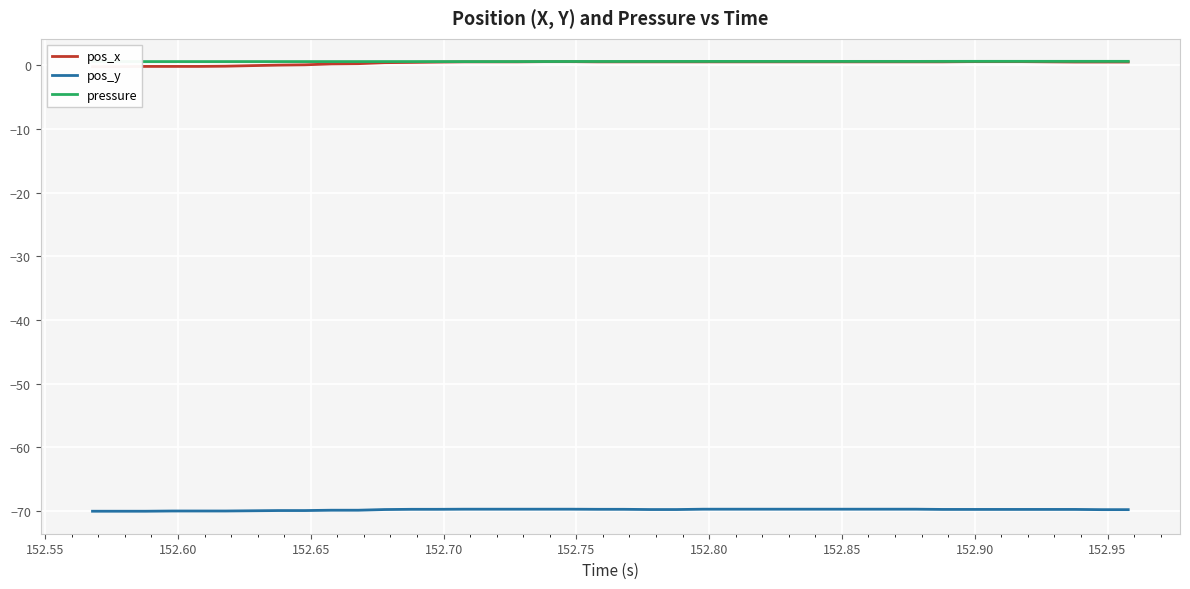

What is the lowest value of the pos_y series?

-70.0